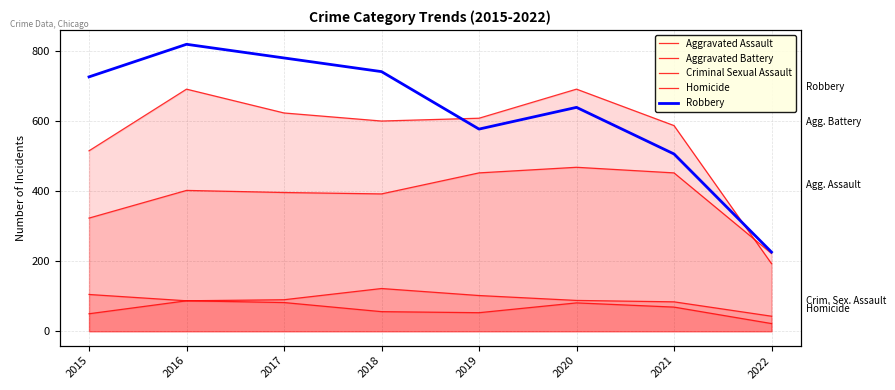

The value of Homicide at 2021 is 40. True or false?

False